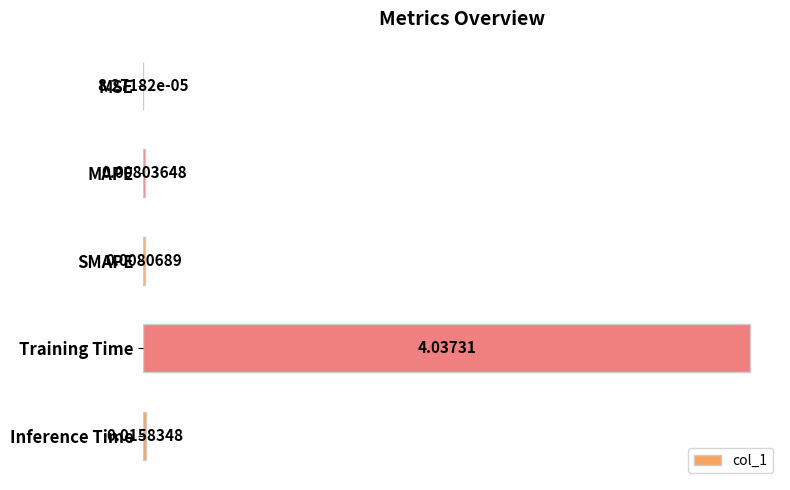

Which has a higher value, Training Time or Inference Time?

Training Time